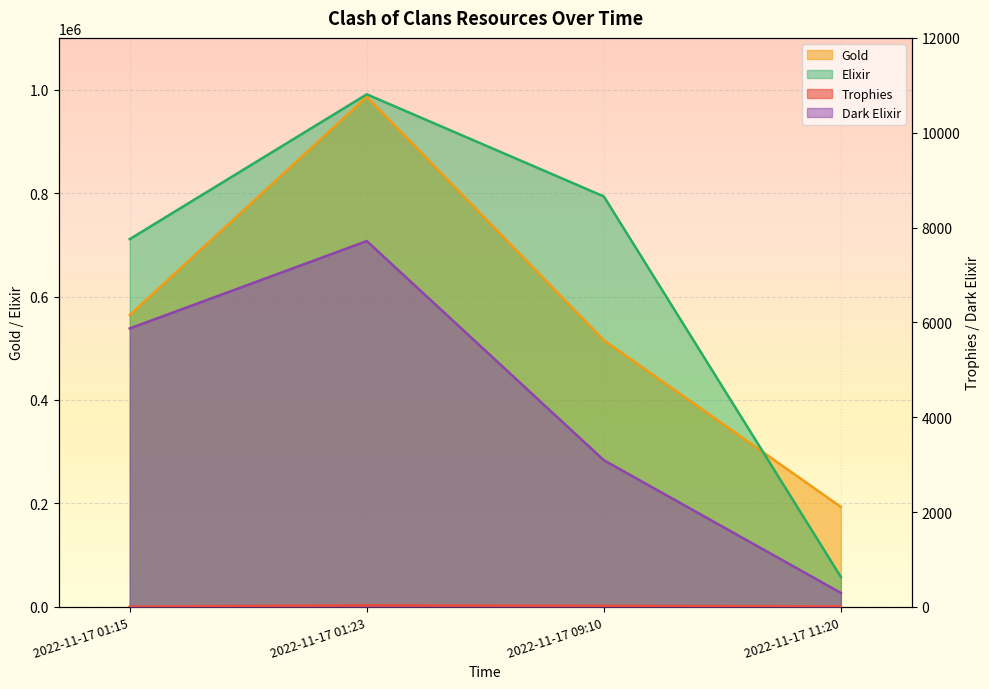

What is the average value of the Dark Elixir series?

4244